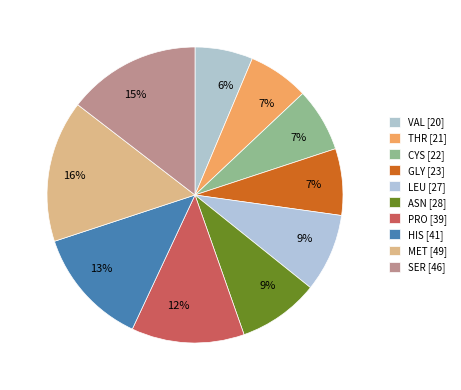

How many slices are in this pie chart?

10